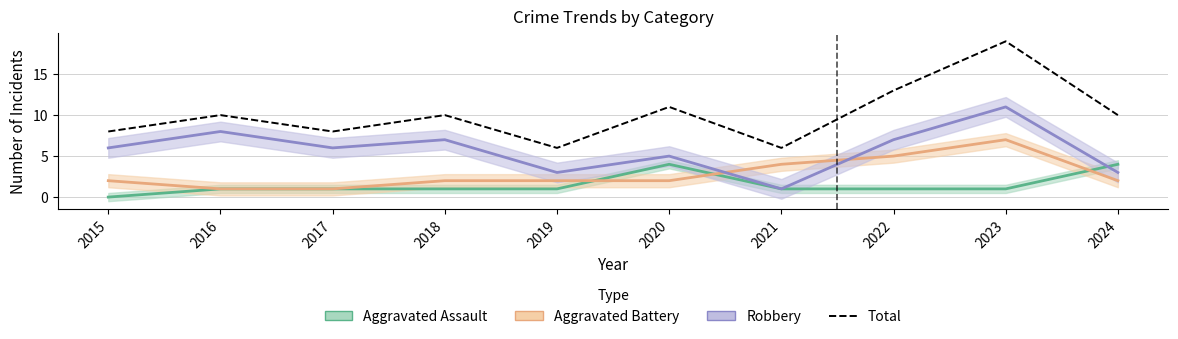

Between 2023 and 2021, which is larger?

2023